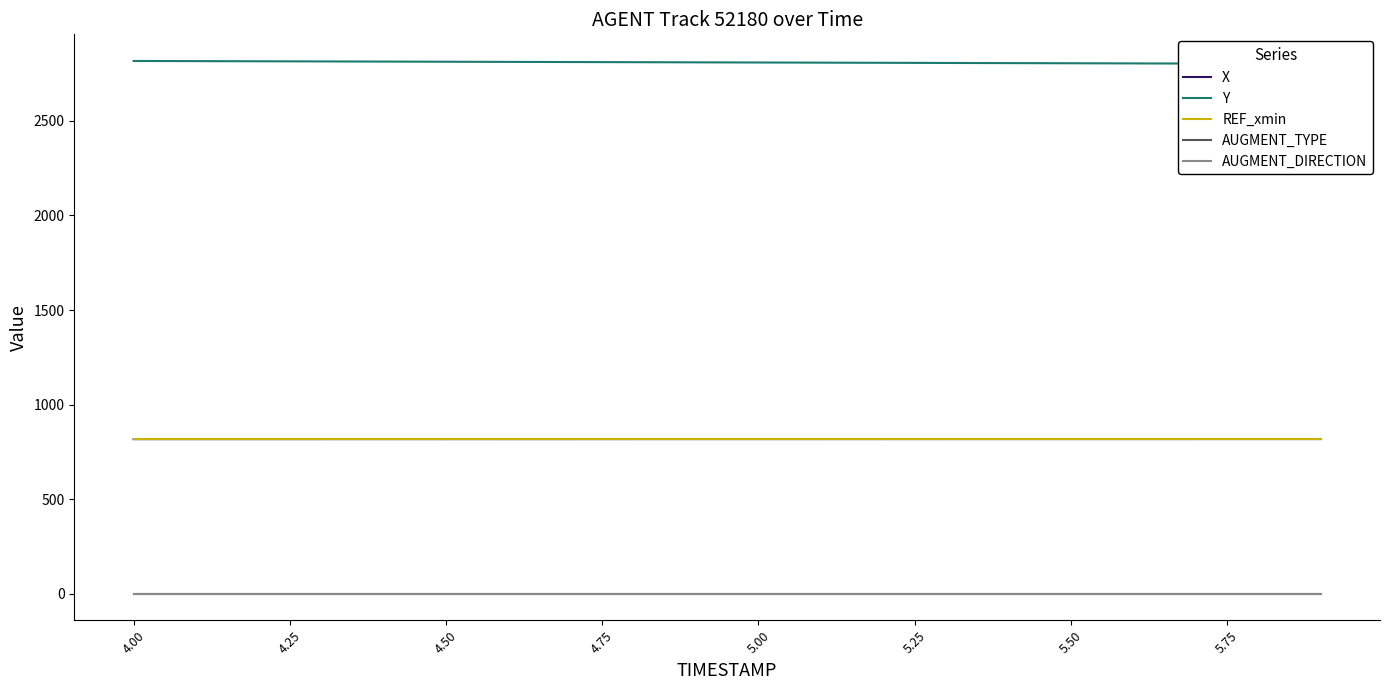

What is the smallest value displayed?

1.0